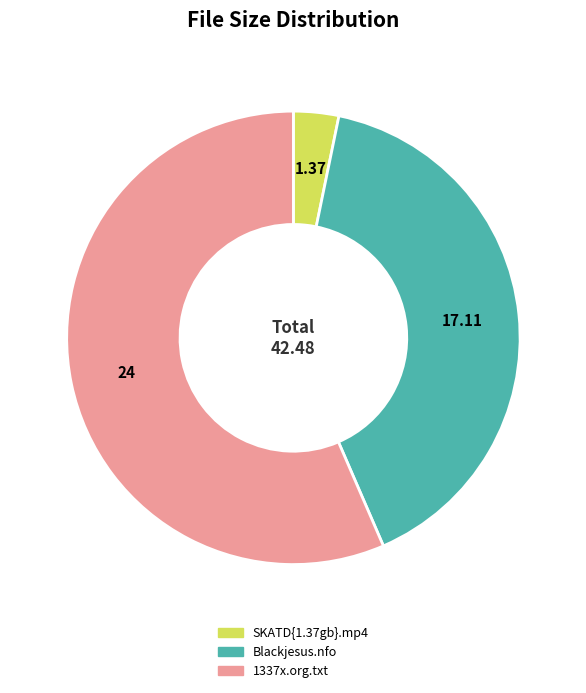

Which category has the biggest portion of the pie?

1337x.org.txt